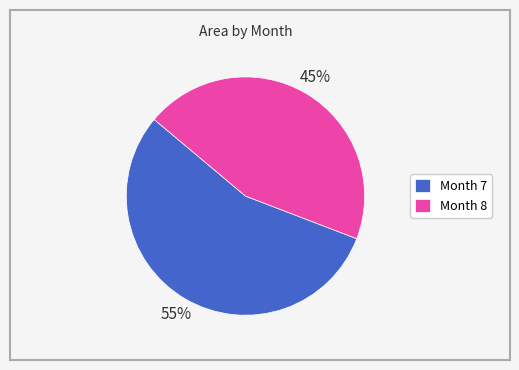

What percentage is the Month 8 slice, to the nearest percent?

45%